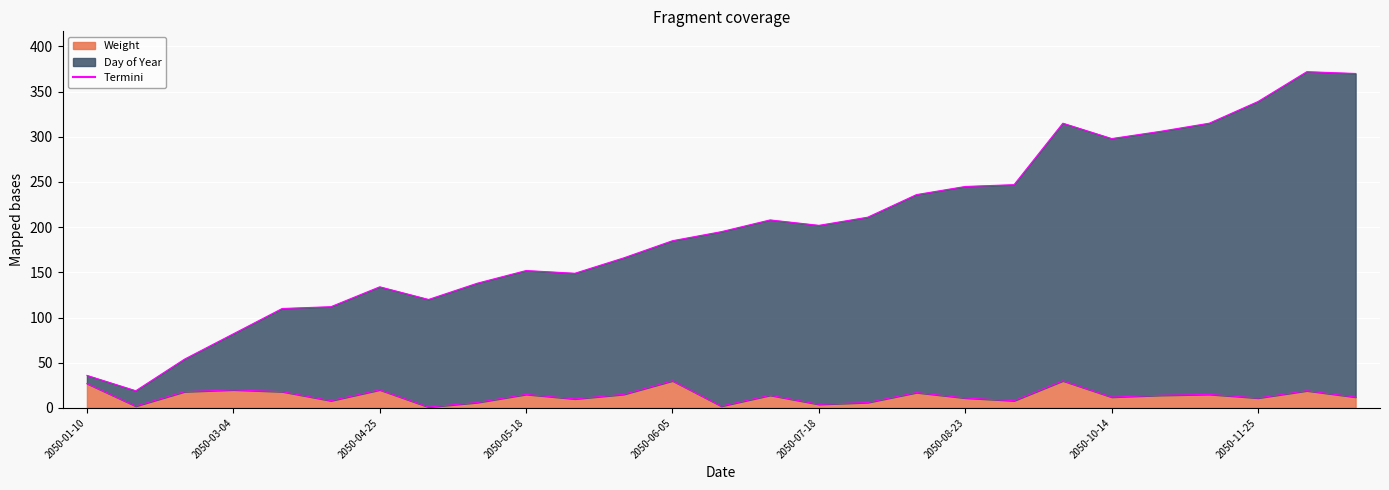

What is the spread (max minus min) of values at 2050-12-20?

353